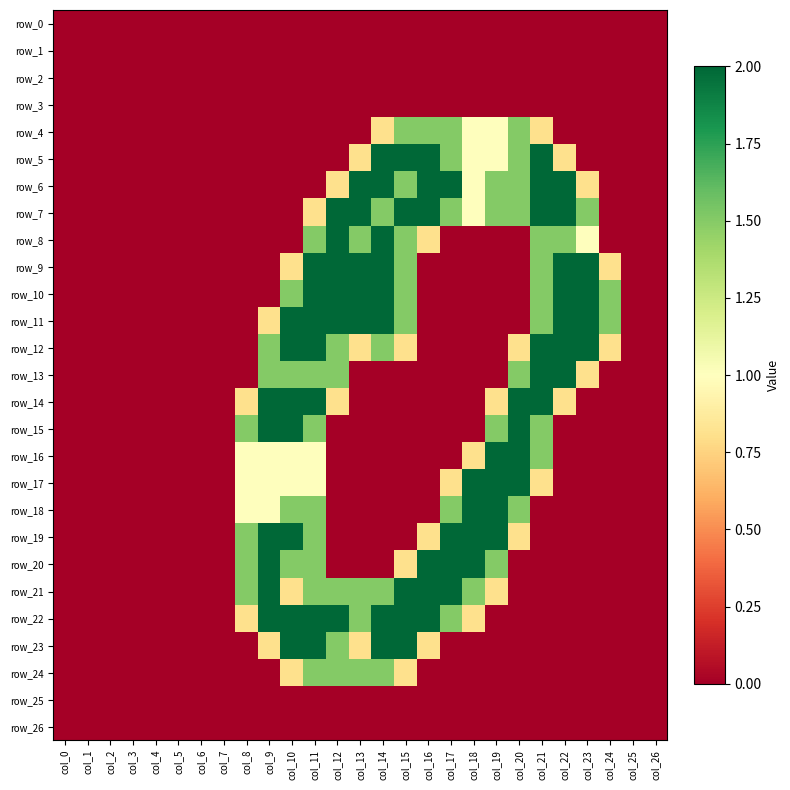

What is the difference between the row_14 values at col_18 and col_20?

2.0